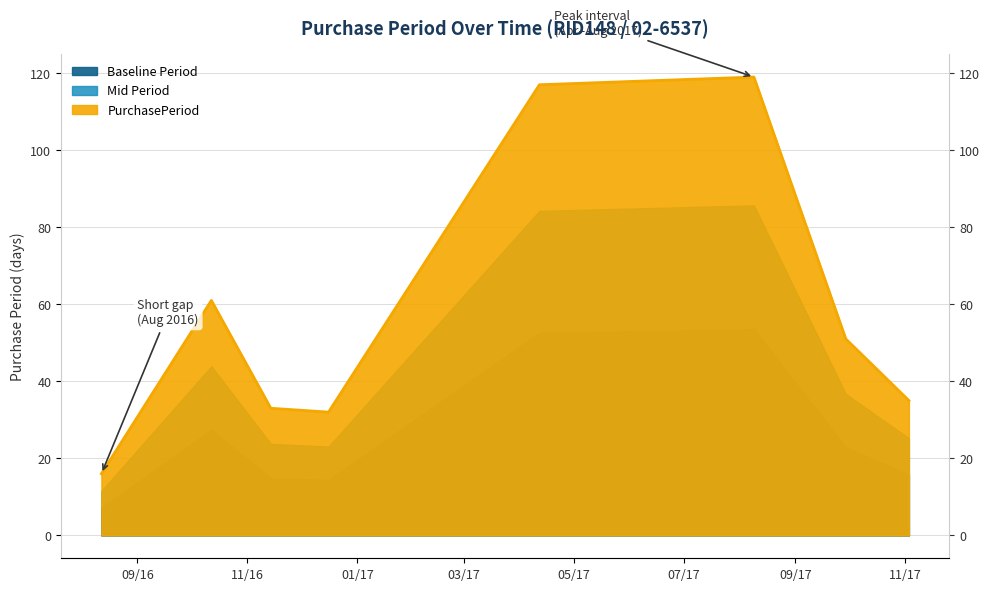

How many lines are shown in the chart?

1